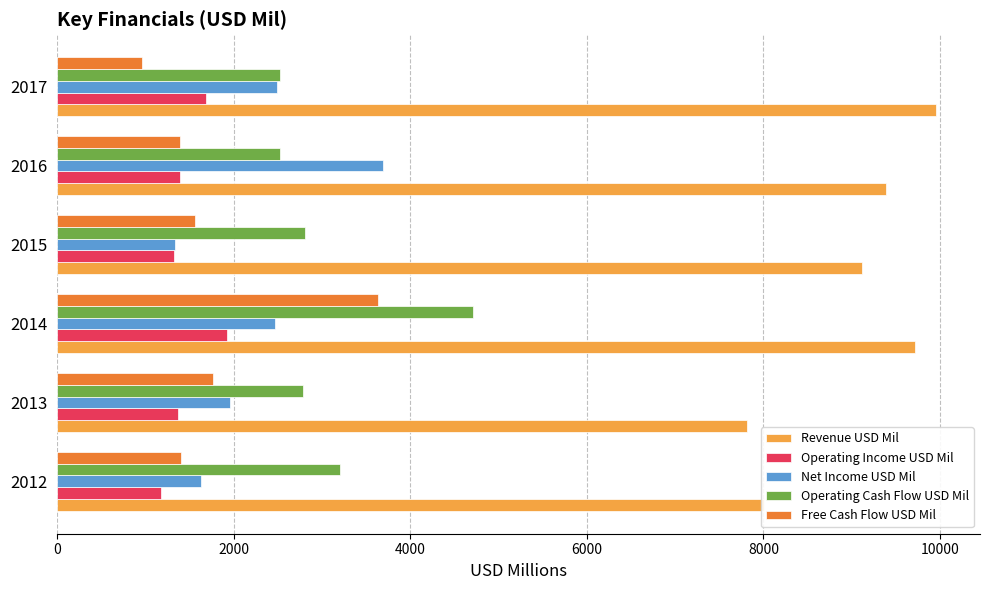

Between 2013 and 2016, which series saw the biggest shift?

Net Income USD Mil